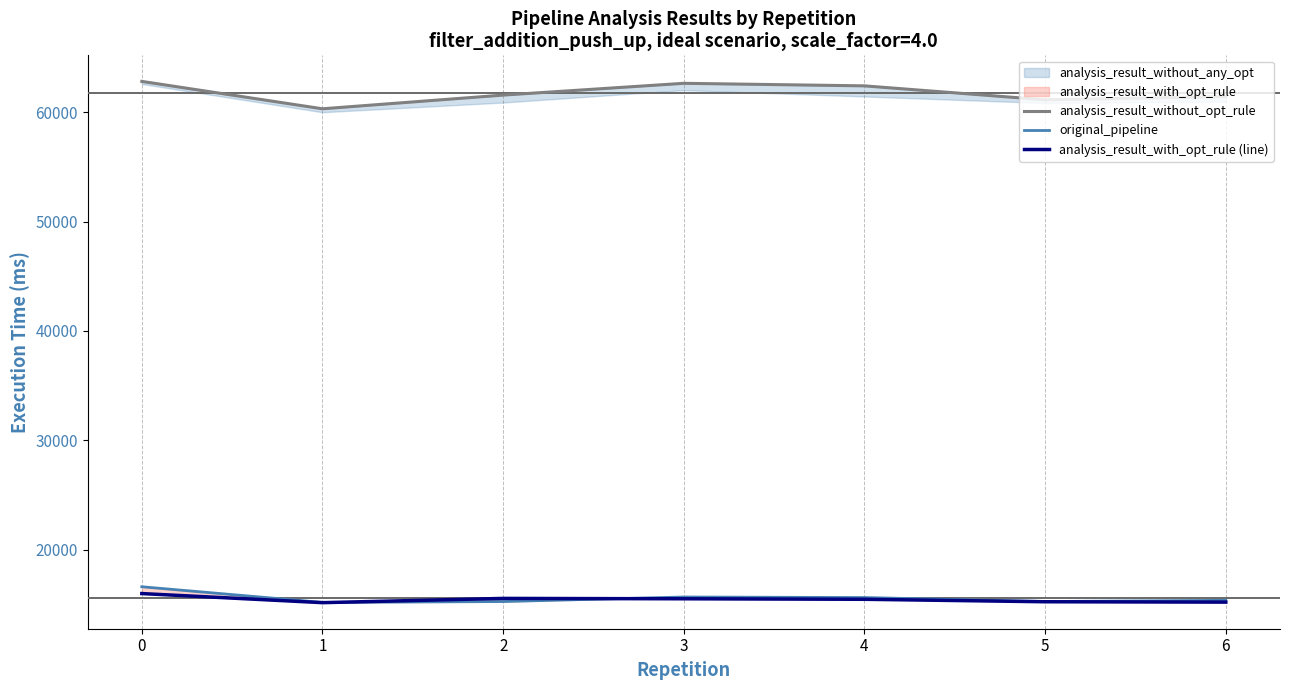

What is the value of the analysis_result_without_opt_rule point at the 2nd from the left?

60304.2